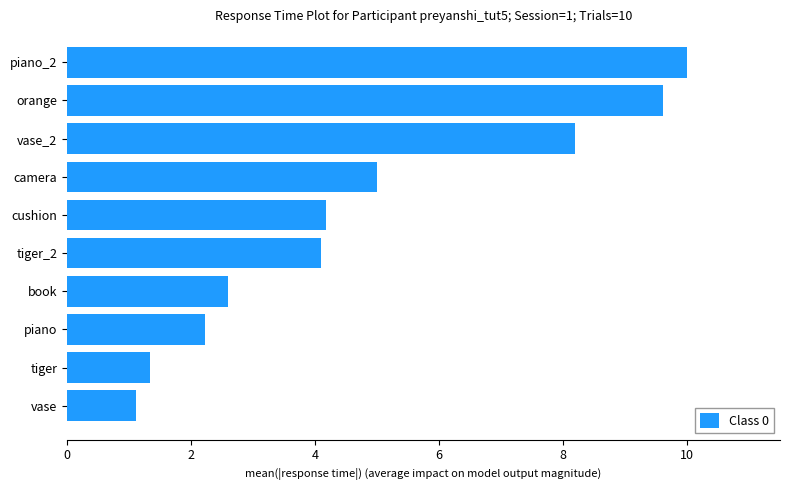

What is the minimum value shown in the chart?

1.1